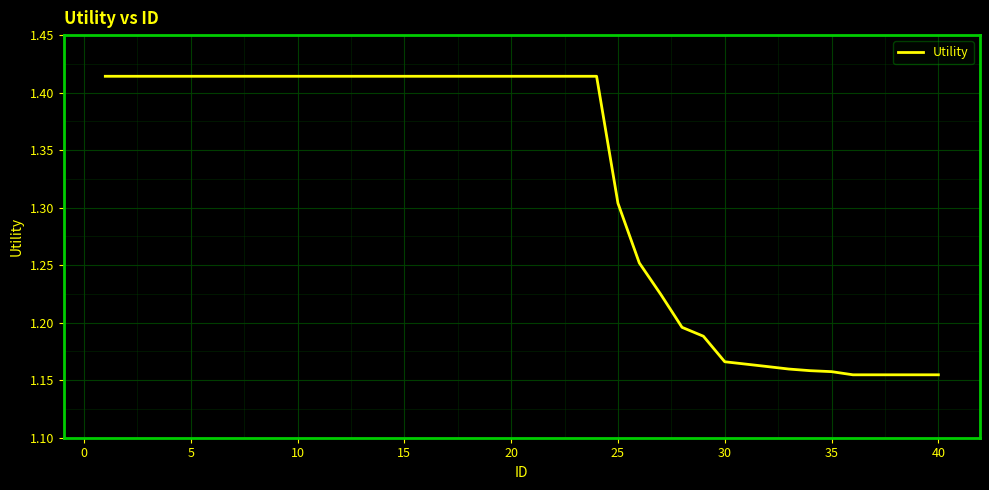

How many values are between 1 and 2?

40